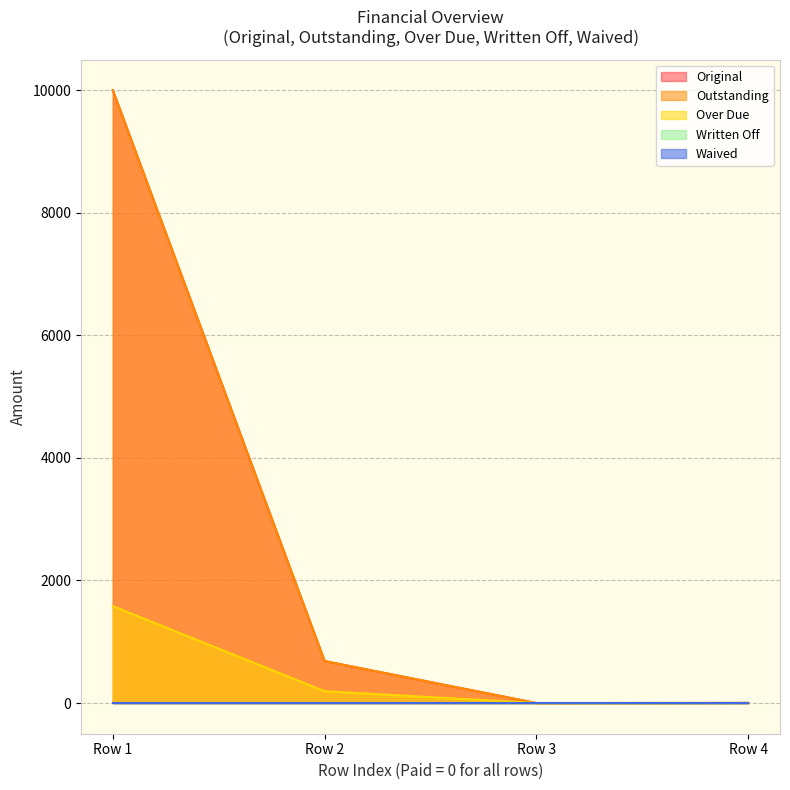

At Row 4, list the series in order from largest to smallest.

Original, Outstanding, Over Due